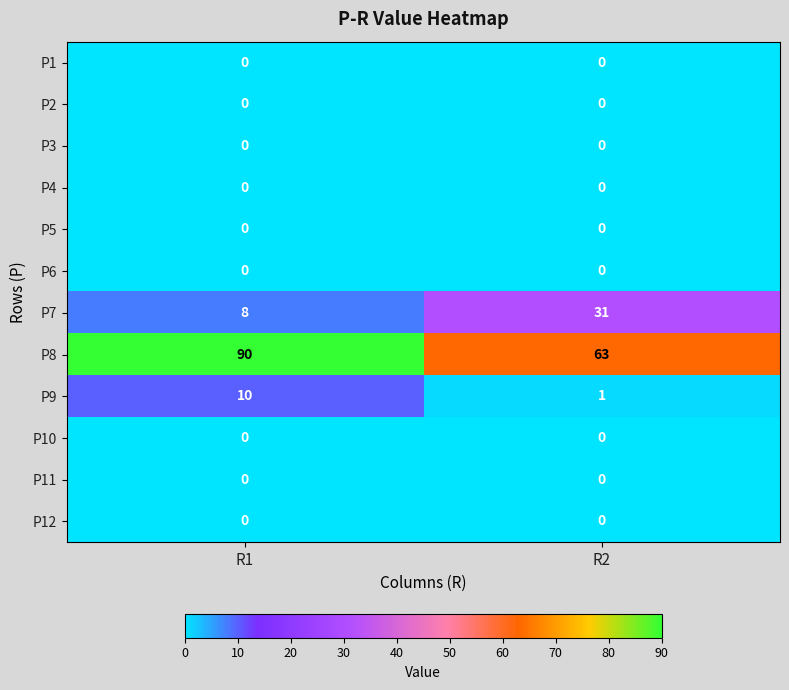

Which series has the largest total across all categories?

P8